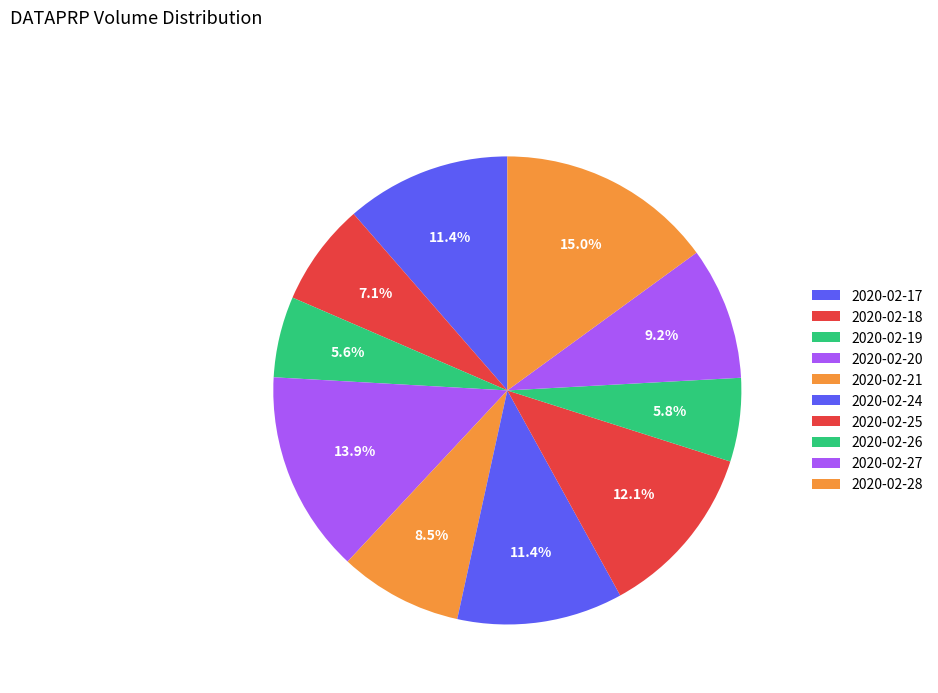

What portion of the pie excludes 2020-02-28?

85.0%